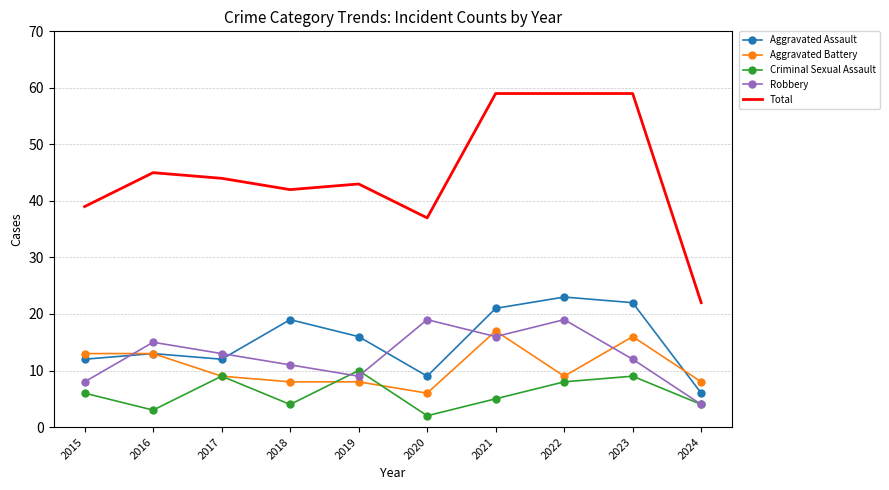

What is the sum of the Aggravated Battery values at 2021 and 2023?

33